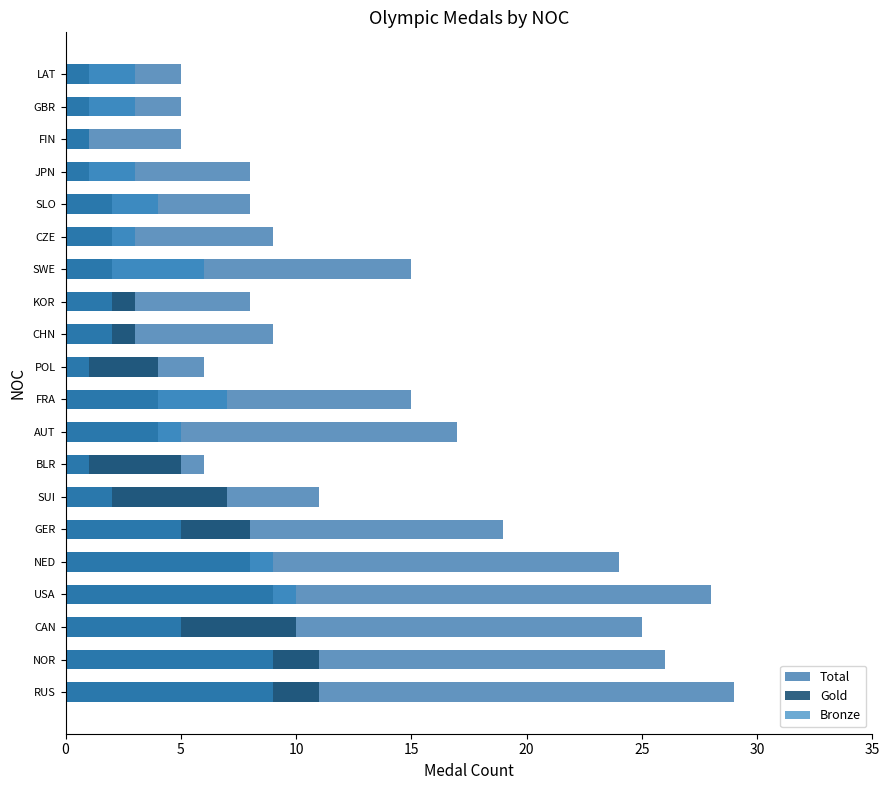

Which series has the largest range (max minus min)?

Total